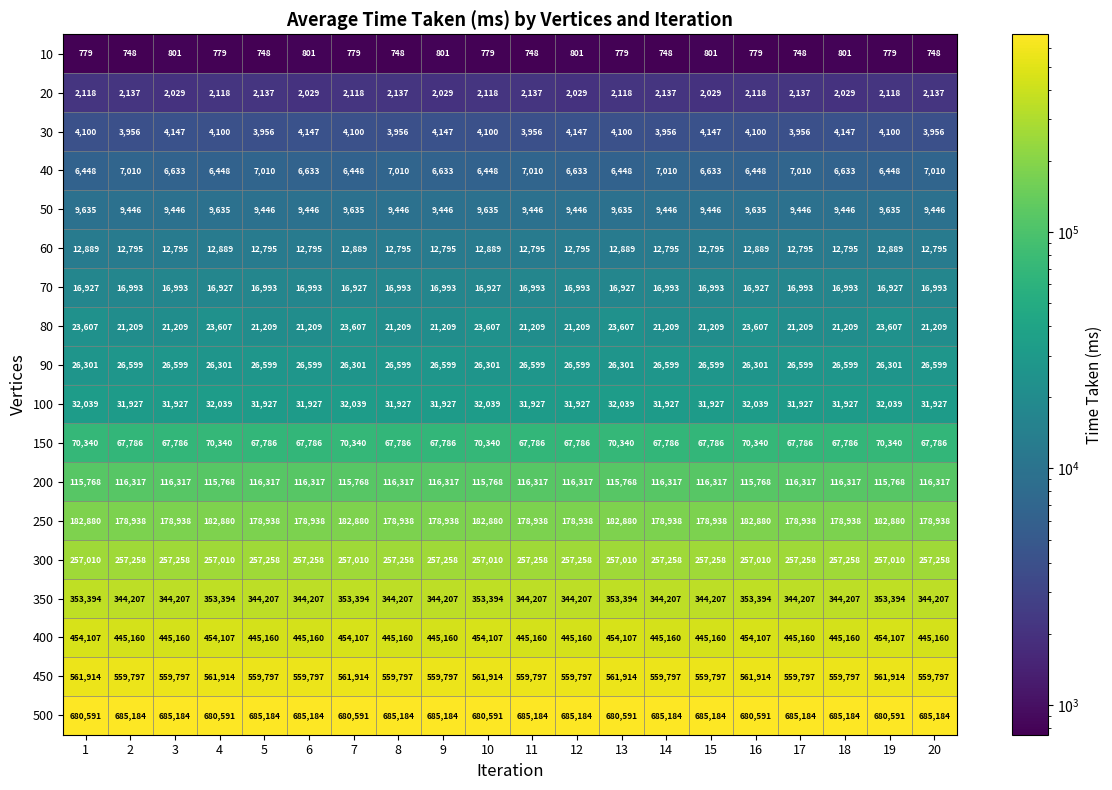

What is the highest value of the 400 series?

454107